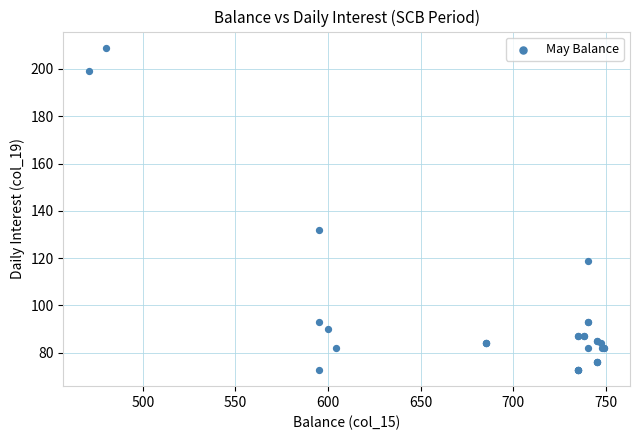

What Y value in the scatter plot is closest to 140?

132.0